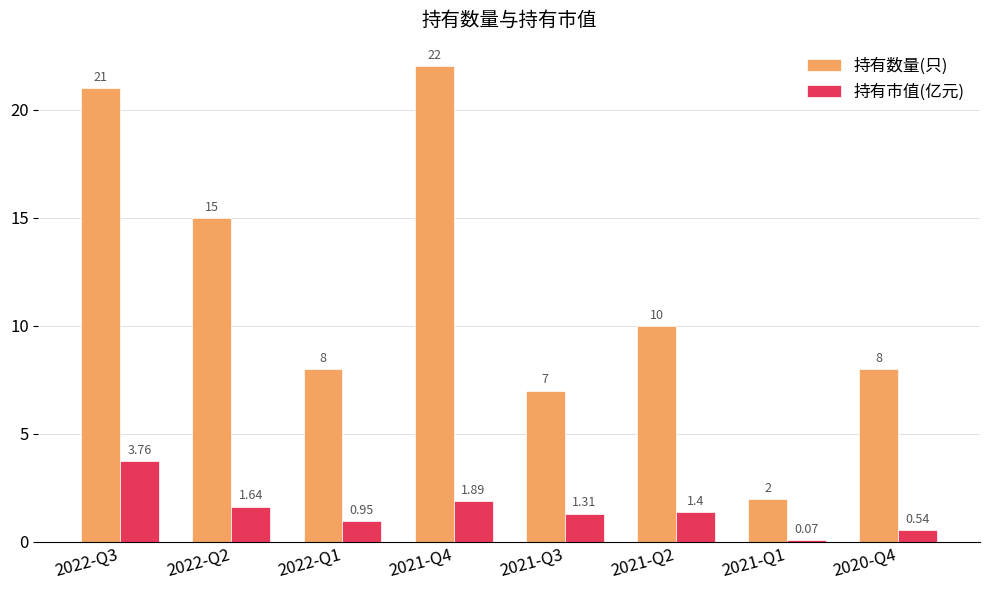

What is the average value of the 持有市值(亿元) series?

1.4